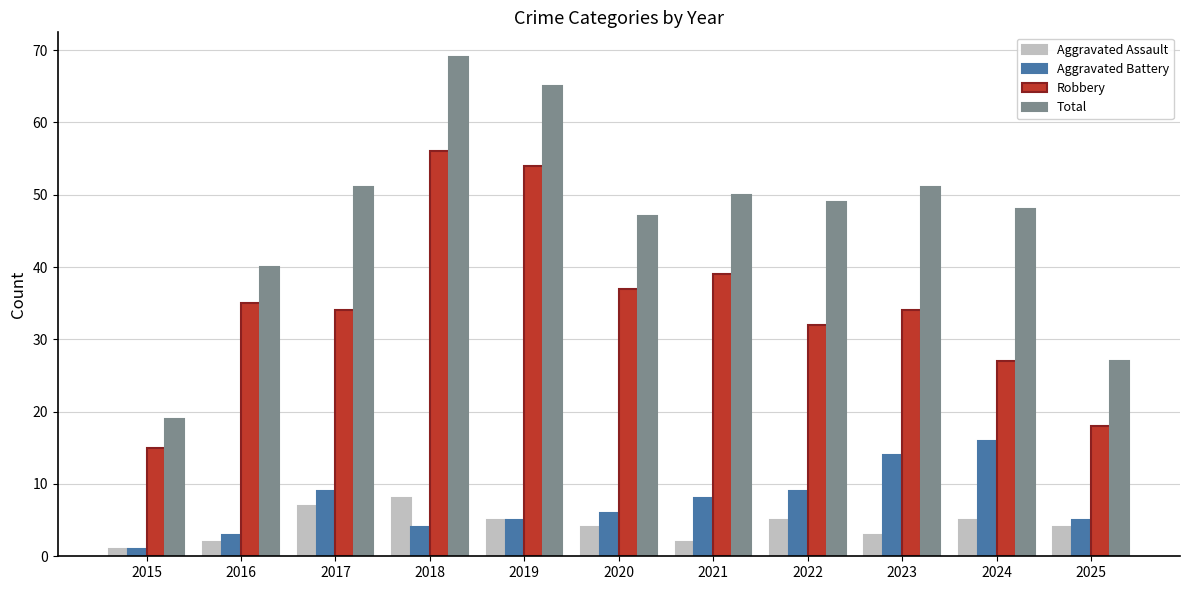

How many groups of bars are there?

11